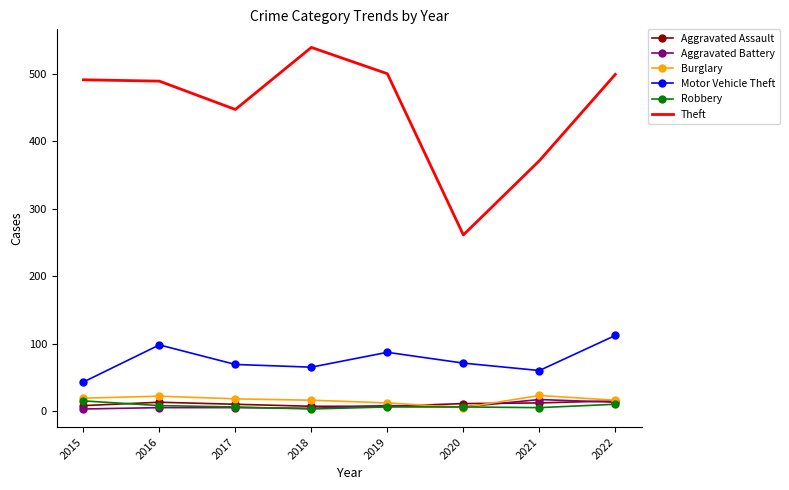

What is the difference between the second highest and second lowest values in the Burglary series?

10